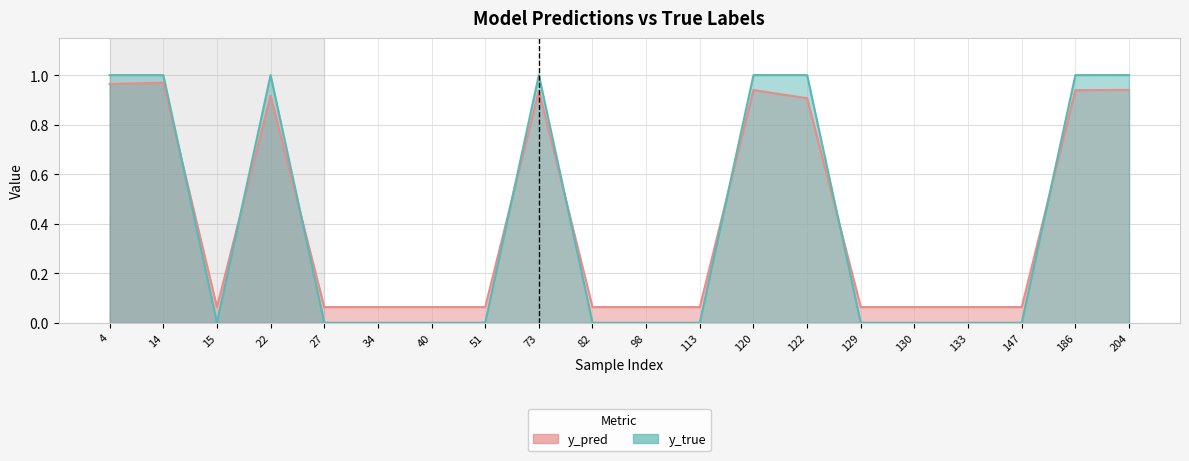

Reading left to right, transcribe all the data shown in this chart.

y_pred: 4=1.0	14=1.0	15=0.1	22=0.9	27=0.1	34=0.1	40=0.1	51=0.1	73=0.9	82=0.1	98=0.1	113=0.1	120=0.9	122=0.9	129=0.1	130=0.1	133=0.1	147=0.1	186=0.9	204=0.9
y_true: 4=1.0	14=1.0	15=0.0	22=1.0	27=0.0	34=0.0	40=0.0	51=0.0	73=1.0	82=0.0	98=0.0	113=0.0	120=1.0	122=1.0	129=0.0	130=0.0	133=0.0	147=0.0	186=1.0	204=1.0